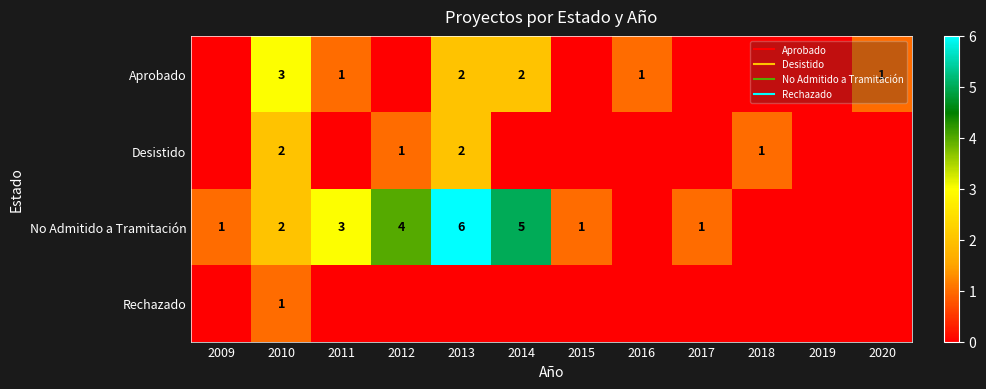

What is the sum of the No Admitido a Tramitación values at 2011 and 2016?

3